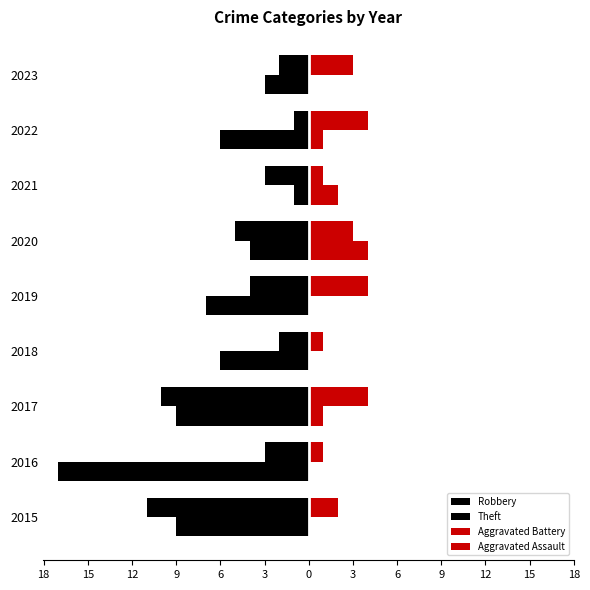

What are all the series names shown in the legend?

Robbery, Theft, Aggravated Battery, Aggravated Assault